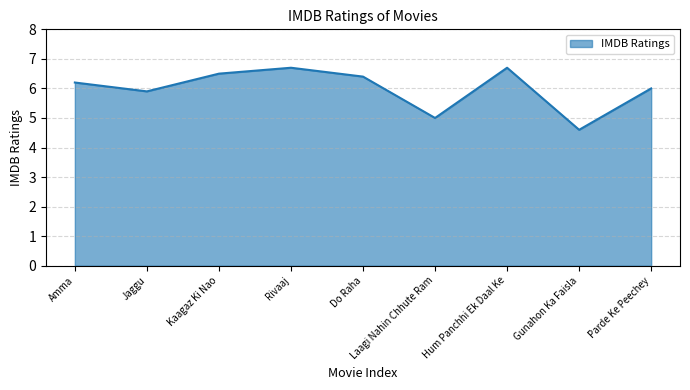

The value at Parde Ke Peechey is 1.7. True or false?

False